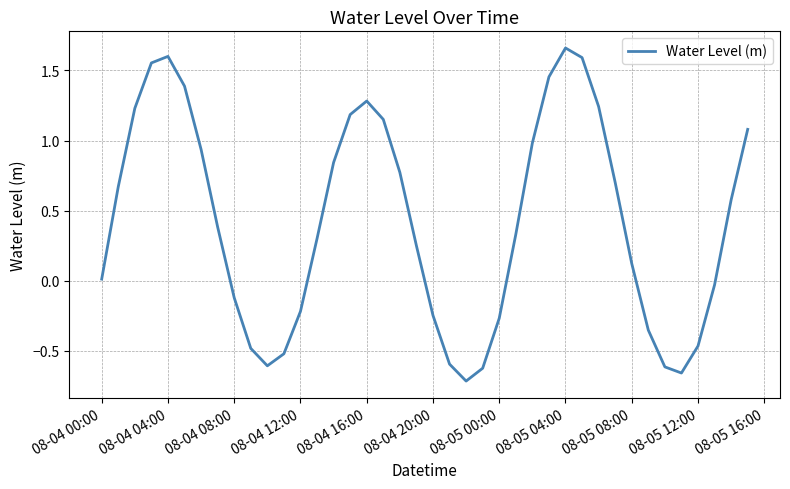

What is the difference between the maximum and minimum values?

2.4